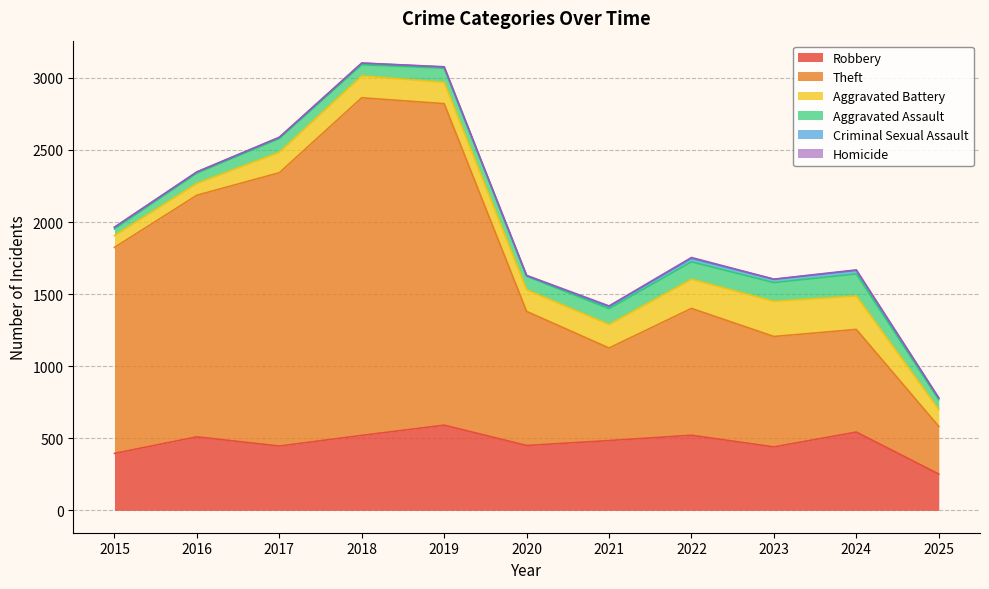

At which category does Aggravated Battery reach its first local peak?

2018